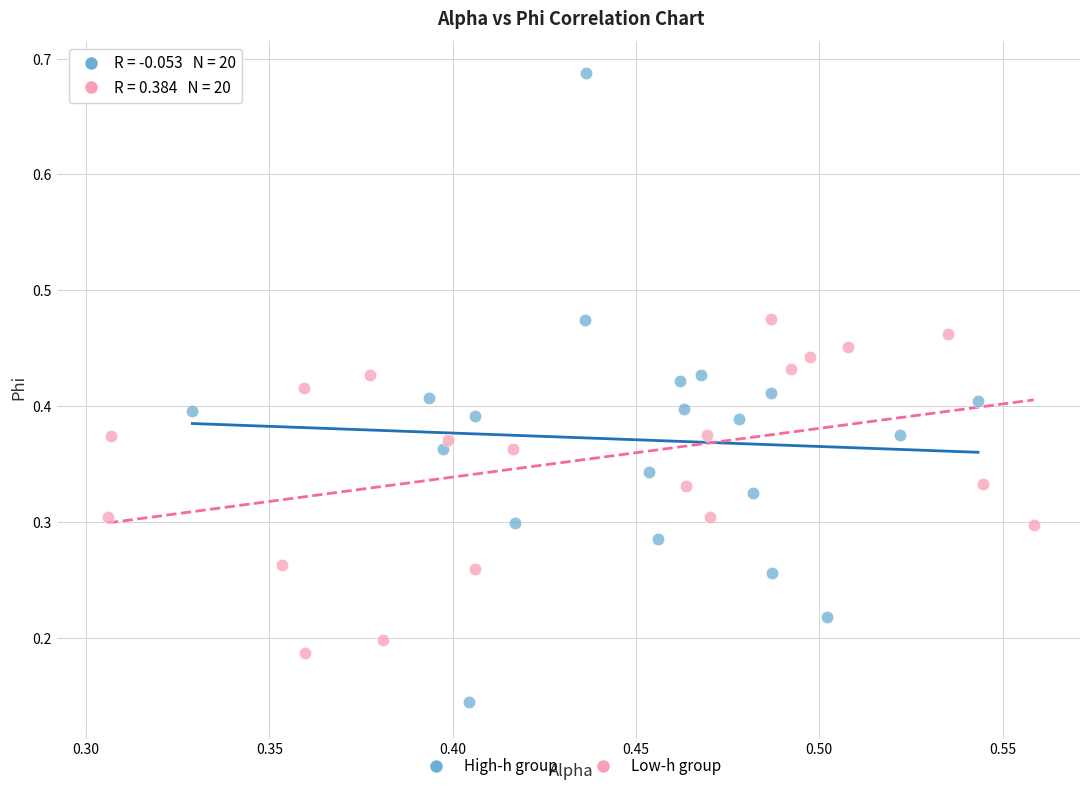

Which series contains the lowest Y value?

High-h group